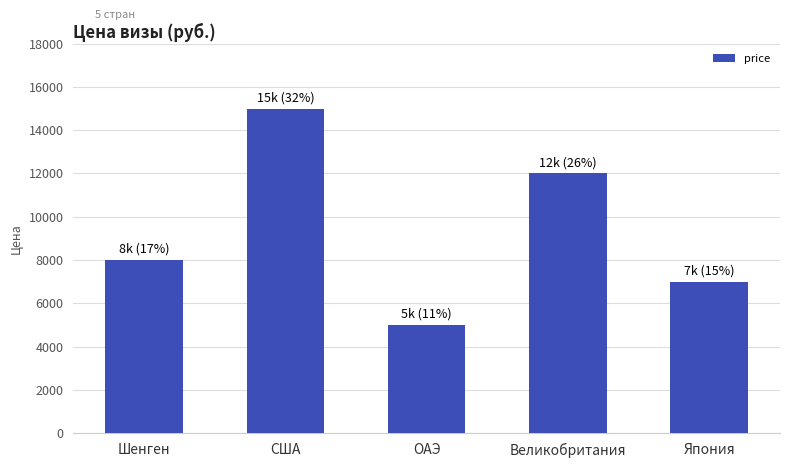

What is the minimum value shown in the chart?

5000